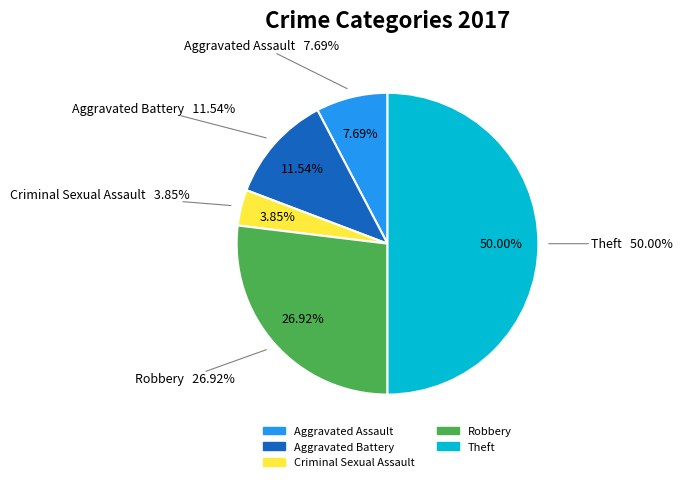

Is Aggravated Battery the majority of the pie?

No